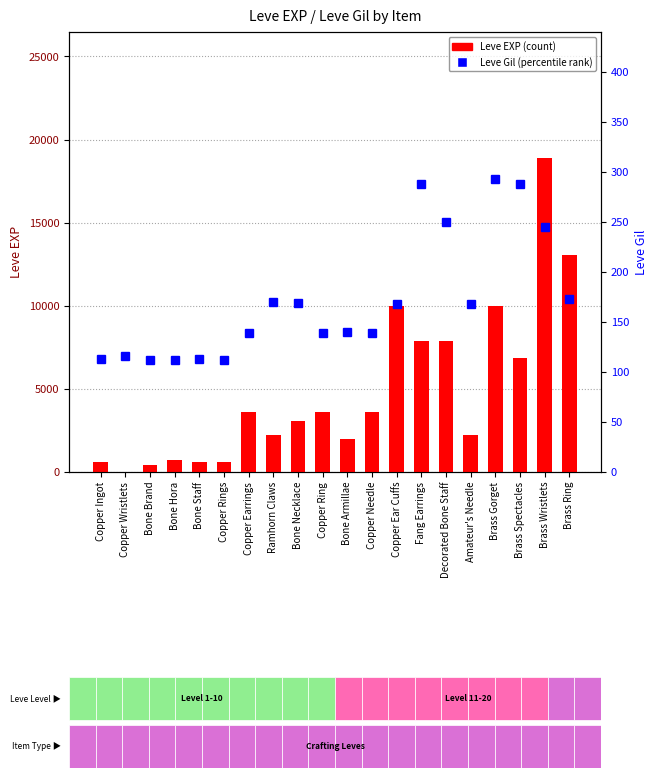

Are the bars grouped side by side (vs. stacked)?

Yes